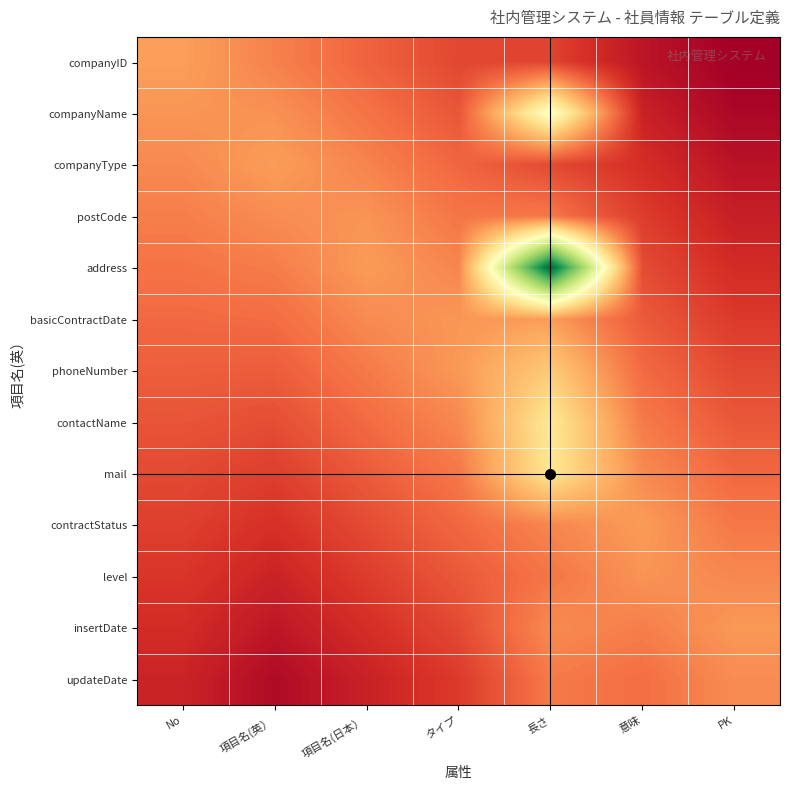

Count the number of data series in this chart.

13